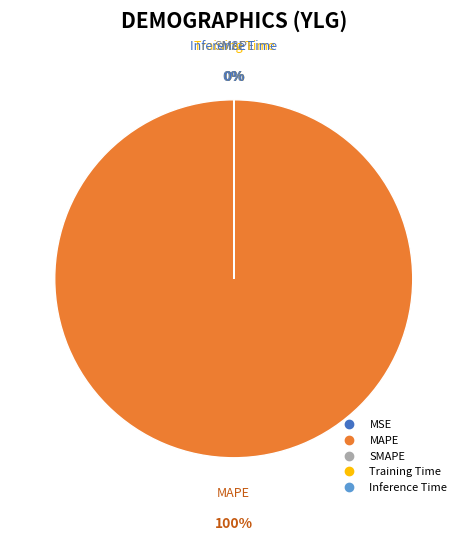

The MAPE slice represents 99% of the pie. True or false?

False